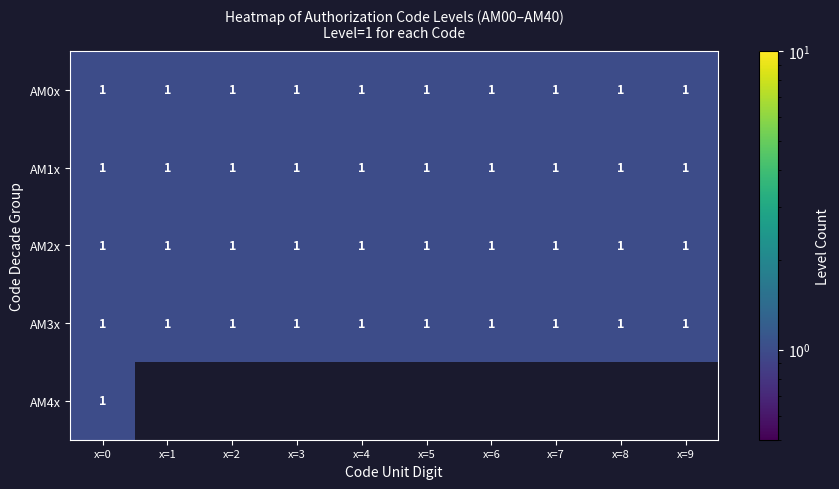

Between x=7 and x=3, which is larger?

x=7